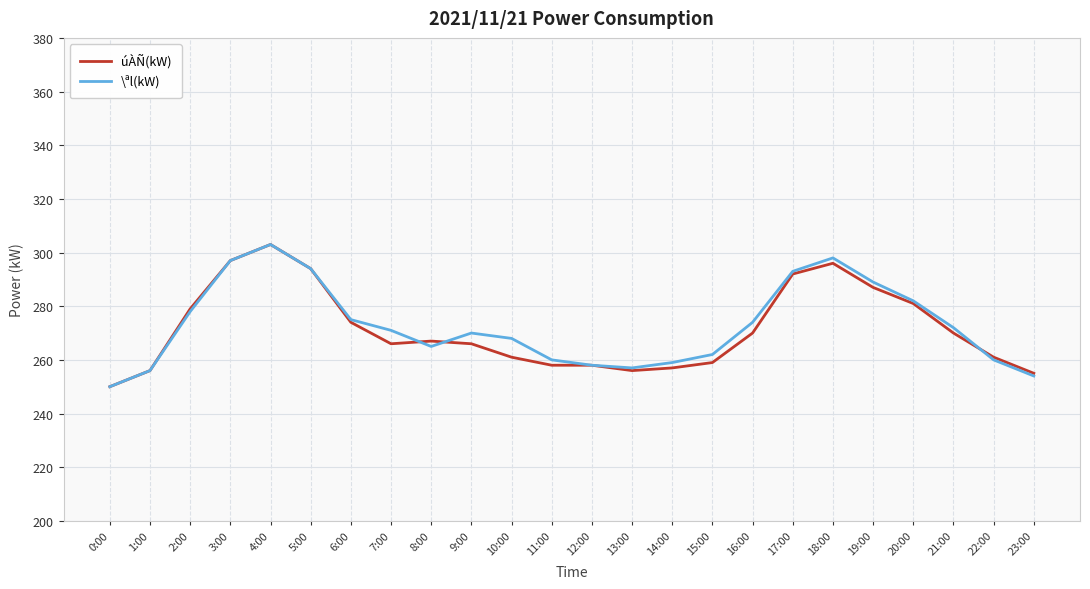

At how many categories does at least one series exceed 296?

3